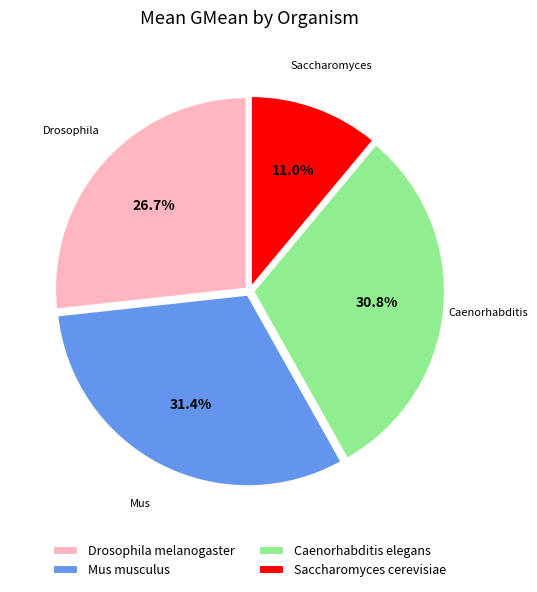

What is the ratio of the value at Caenorhabditis elegans to the value at Mus musculus?

1.0